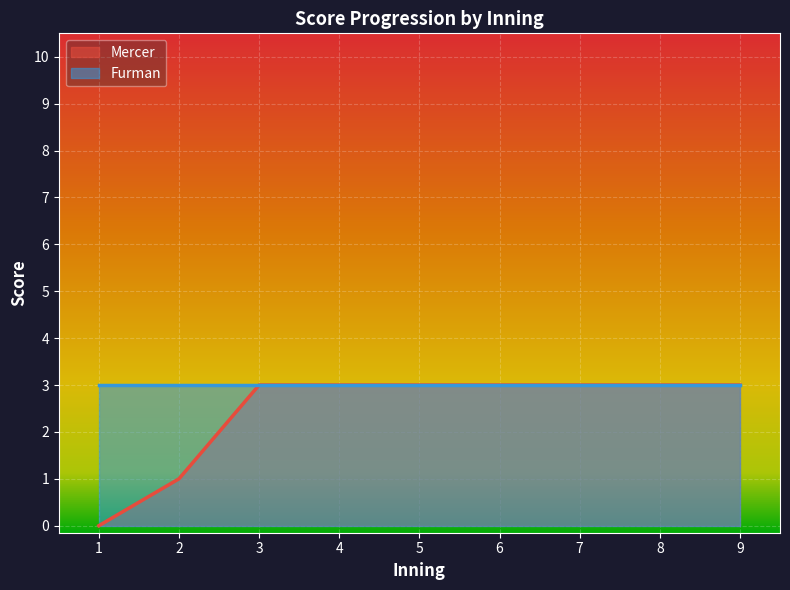

The Mercer series shows 3 at 4. True or false?

True